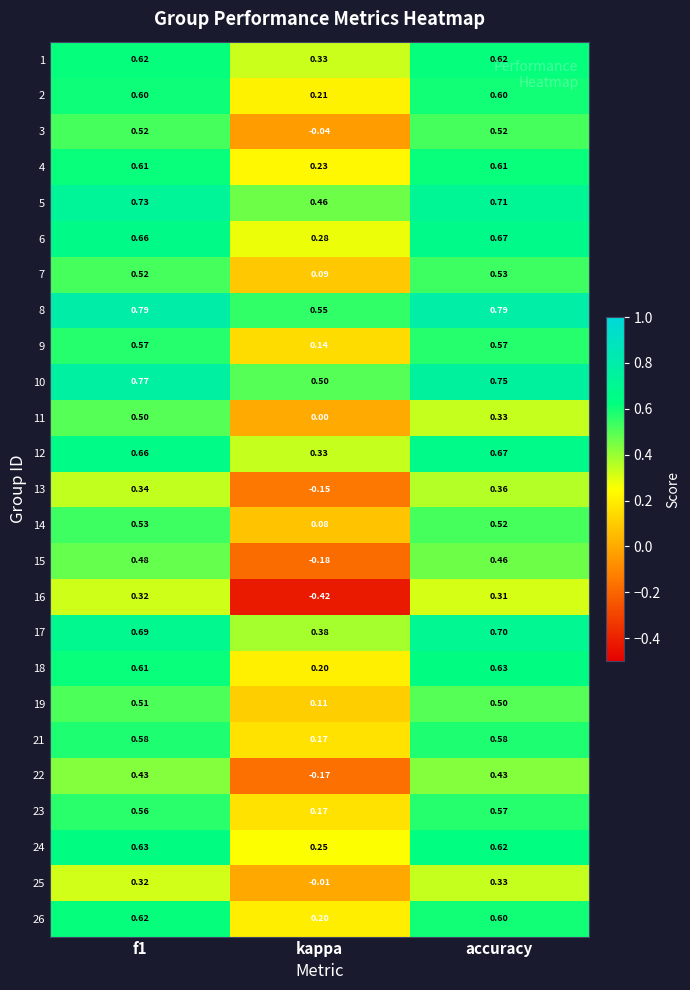

Is the value of 26 at f1 greater than the value of 7 at kappa?

Yes